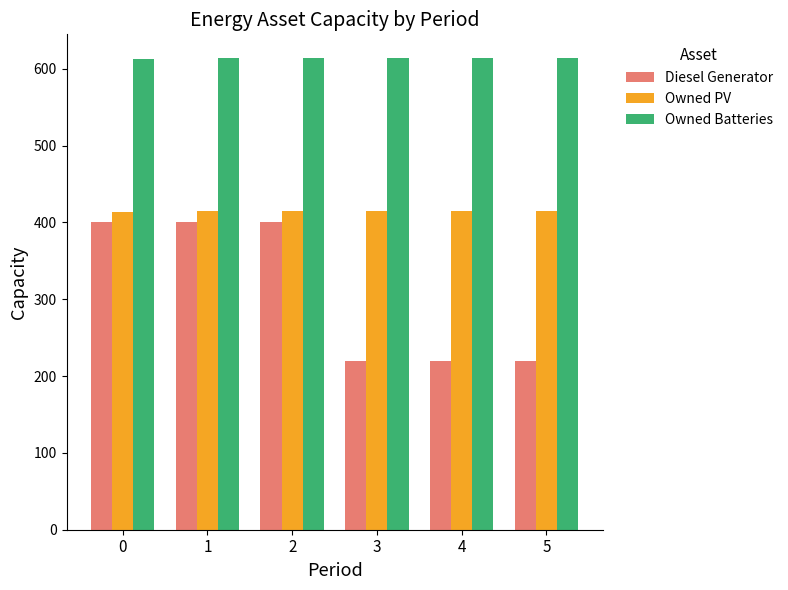

Which series has the largest range (max minus min)?

Diesel Generator